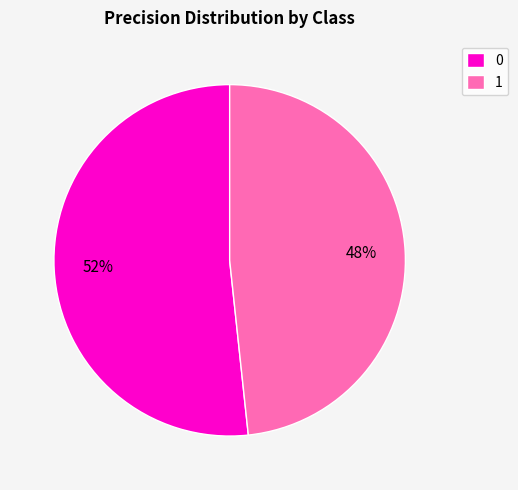

To the nearest percent, what percentage of the pie is 0?

52%